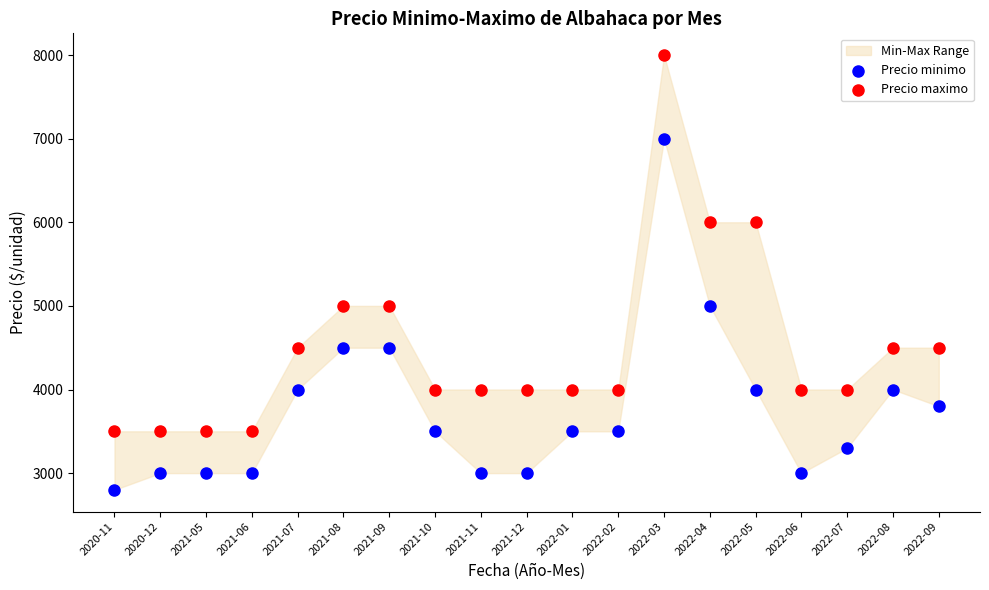

Which series reaches the minimum Y coordinate?

Precio minimo